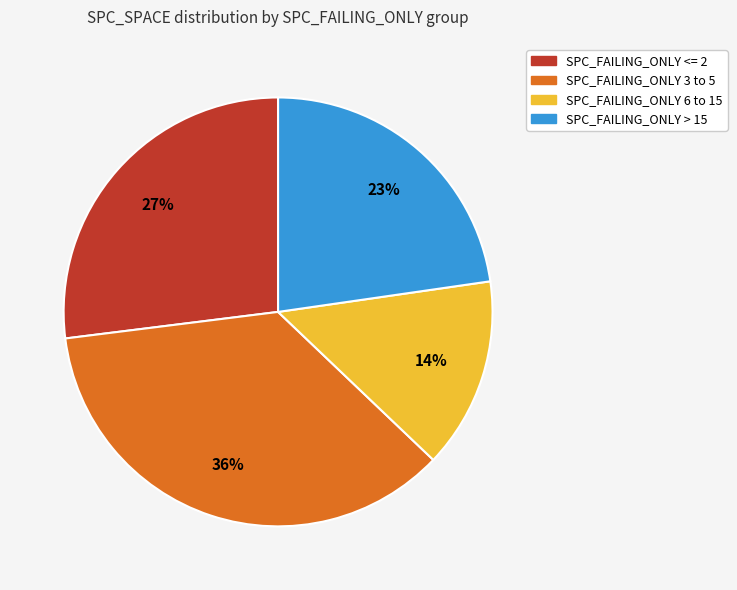

How many slices are in this pie chart?

4